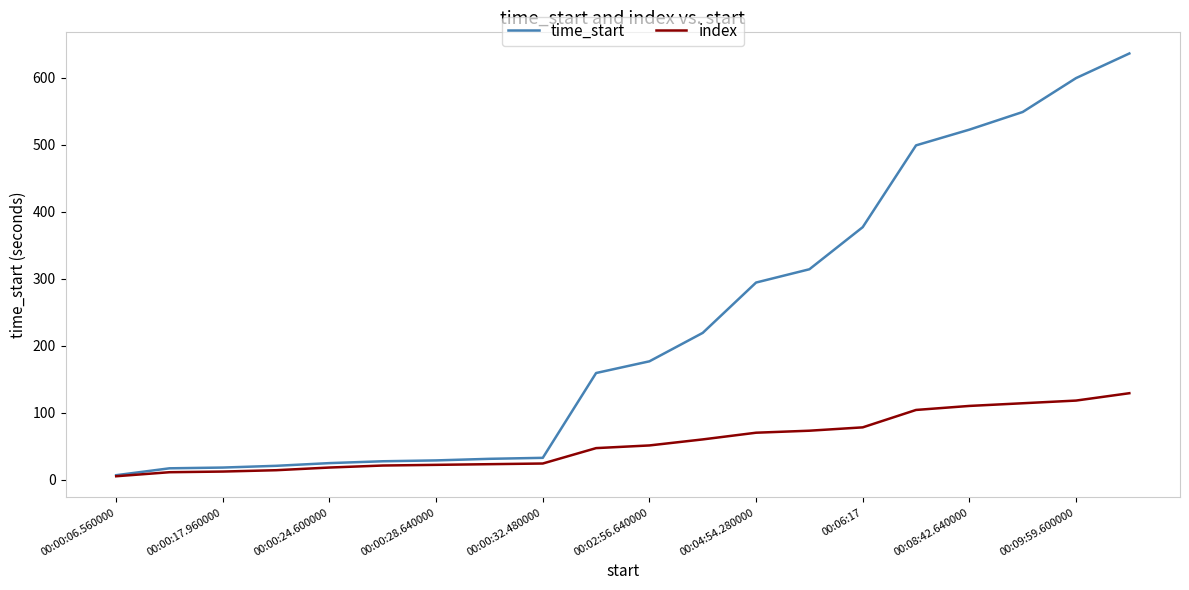

Rank the series by their maximum value, from highest to lowest.

time_start, index